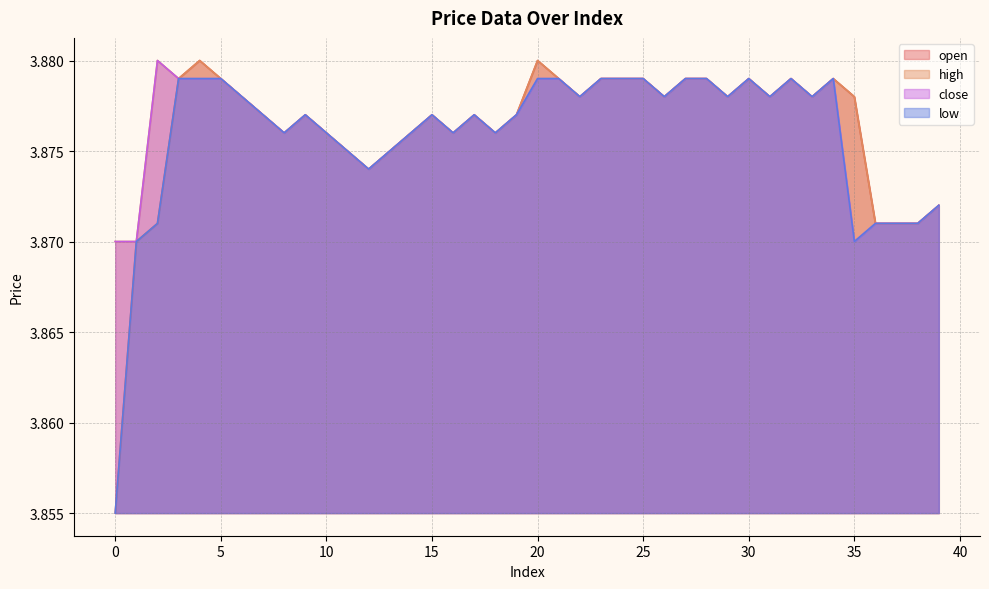

Reading left to right, extract all data points from this chart.

open: 0=3.9	1=3.9	2=3.9	3=3.9	4=3.9	5=3.9	6=3.9	7=3.9	8=3.9	9=3.9	10=3.9	11=3.9	12=3.9	13=3.9	14=3.9	15=3.9	16=3.9	17=3.9	18=3.9	19=3.9	20=3.9	21=3.9	22=3.9	23=3.9	24=3.9	25=3.9	26=3.9	27=3.9	28=3.9	29=3.9	30=3.9	31=3.9	32=3.9	33=3.9	34=3.9	35=3.9	36=3.9	37=3.9	38=3.9	39=3.9
high: 0=3.9	1=3.9	2=3.9	3=3.9	4=3.9	5=3.9	6=3.9	7=3.9	8=3.9	9=3.9	10=3.9	11=3.9	12=3.9	13=3.9	14=3.9	15=3.9	16=3.9	17=3.9	18=3.9	19=3.9	20=3.9	21=3.9	22=3.9	23=3.9	24=3.9	25=3.9	26=3.9	27=3.9	28=3.9	29=3.9	30=3.9	31=3.9	32=3.9	33=3.9	34=3.9	35=3.9	36=3.9	37=3.9	38=3.9	39=3.9
close: 0=3.9	1=3.9	2=3.9	3=3.9	4=3.9	5=3.9	6=3.9	7=3.9	8=3.9	9=3.9	10=3.9	11=3.9	12=3.9	13=3.9	14=3.9	15=3.9	16=3.9	17=3.9	18=3.9	19=3.9	20=3.9	21=3.9	22=3.9	23=3.9	24=3.9	25=3.9	26=3.9	27=3.9	28=3.9	29=3.9	30=3.9	31=3.9	32=3.9	33=3.9	34=3.9	35=3.9	36=3.9	37=3.9	38=3.9	39=3.9
low: 0=3.9	1=3.9	2=3.9	3=3.9	4=3.9	5=3.9	6=3.9	7=3.9	8=3.9	9=3.9	10=3.9	11=3.9	12=3.9	13=3.9	14=3.9	15=3.9	16=3.9	17=3.9	18=3.9	19=3.9	20=3.9	21=3.9	22=3.9	23=3.9	24=3.9	25=3.9	26=3.9	27=3.9	28=3.9	29=3.9	30=3.9	31=3.9	32=3.9	33=3.9	34=3.9	35=3.9	36=3.9	37=3.9	38=3.9	39=3.9